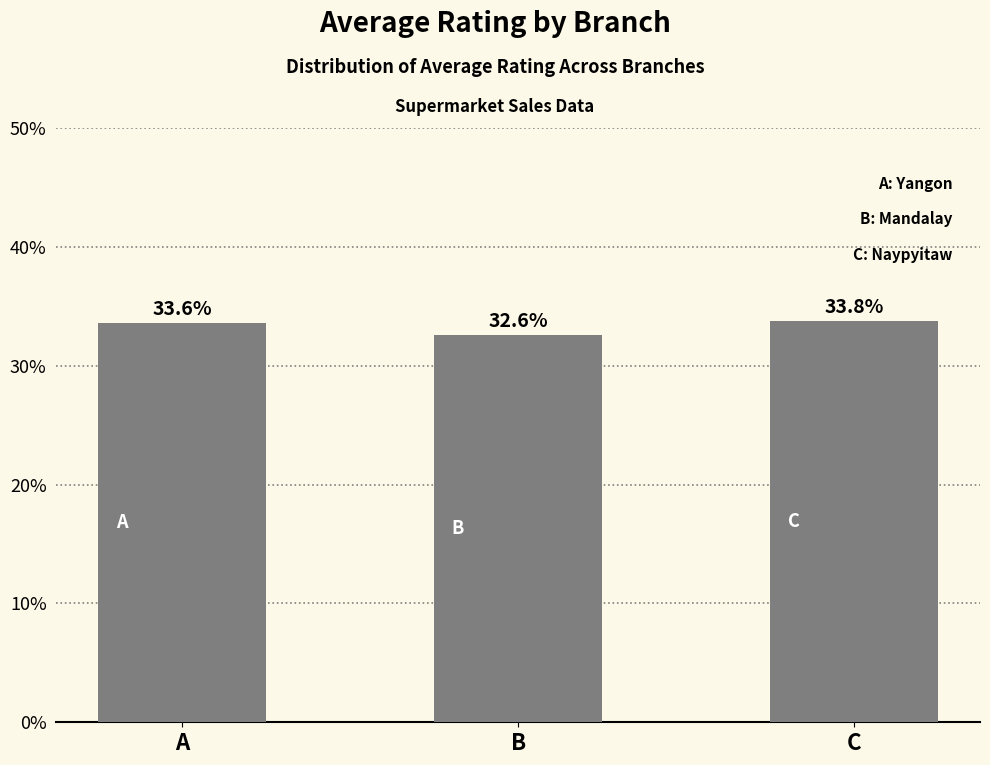

Are the bars horizontal?

No